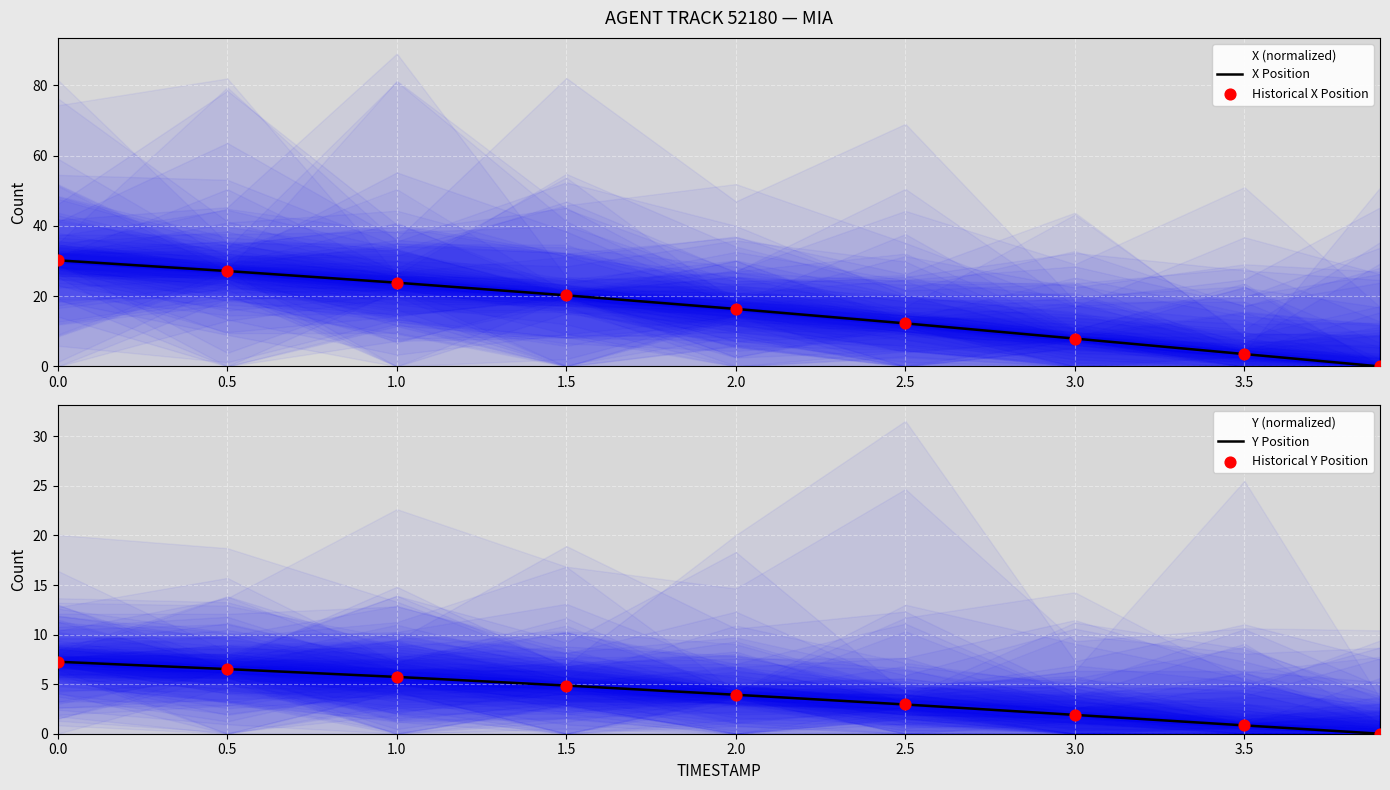

What are all the series names shown in the legend?

X Position, Historical X Position, Y Position, Historical Y Position